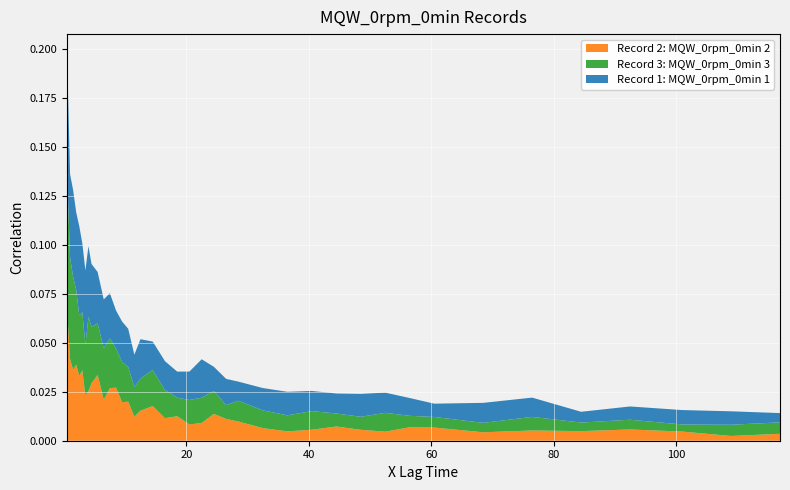

Reading right to left, transcribe all the data shown in this chart.

Record 1: MQW_0rpm_0min 1: 0.0	0.0	0.0	0.0	0.0	0.0	0.0	0.0	0.0	0.0	0.0	0.0	0.0	0.0	0.0	0.0	0.0	0.0	0.0	0.0	0.0	0.0	0.0	0.0	0.0	0.0	0.0	0.0	0.0	0.0	0.0	0.0	0.0	0.0	0.0	0.0	0.0	0.0	0.0	0.1
Record 2: MQW_0rpm_0min 2: 0.0	0.0	0.0	0.0	0.0	0.0	0.0	0.0	0.0	0.0	0.0	0.0	0.0	0.0	0.0	0.0	0.0	0.0	0.0	0.0	0.0	0.0	0.0	0.0	0.0	0.0	0.0	0.0	0.0	0.0	0.0	0.0	0.0	0.0	0.0	0.0	0.0	0.0	0.0	0.1
Record 3: MQW_0rpm_0min 3: 0.0	0.0	0.0	0.0	0.0	0.0	0.0	0.0	0.0	0.0	0.0	0.0	0.0	0.0	0.0	0.0	0.0	0.0	0.0	0.0	0.0	0.0	0.0	0.0	0.0	0.0	0.0	0.0	0.0	0.0	0.0	0.0	0.0	0.0	0.0	0.0	0.0	0.0	0.1	0.1